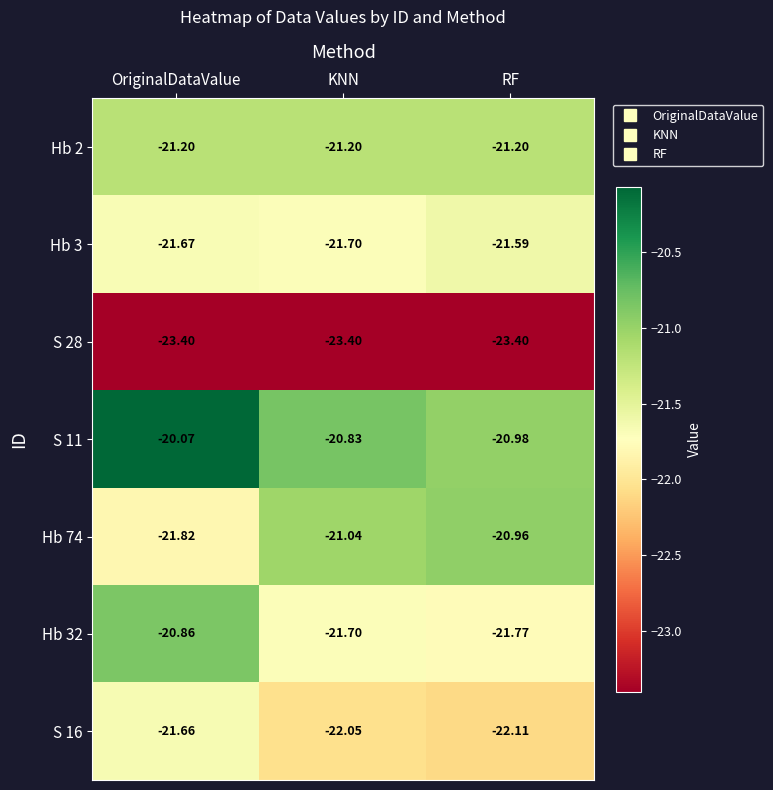

Where is Hb 32 nearest to the value -21?

OriginalDataValue